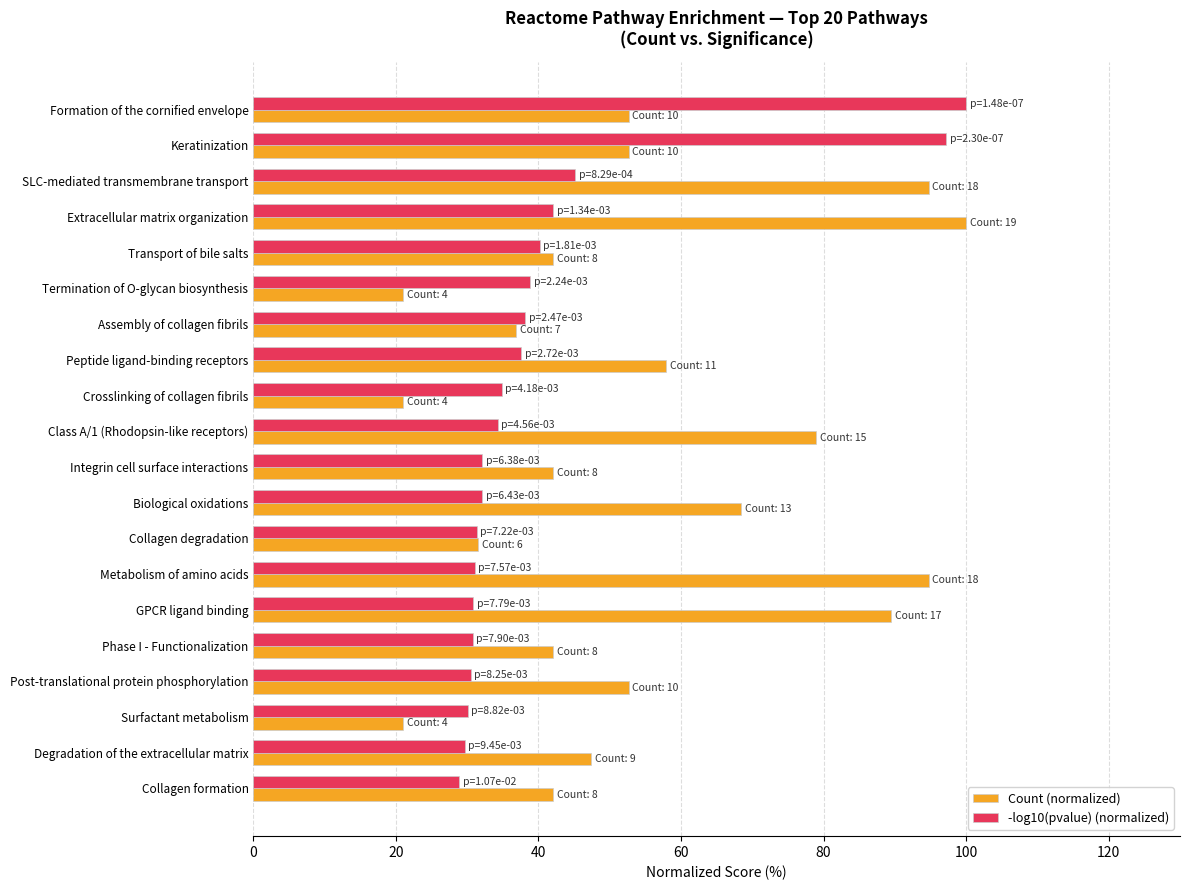

True or false: -log10(pvalue) (normalized) has a value of 50.0 at Crosslinking of collagen fibrils.

False